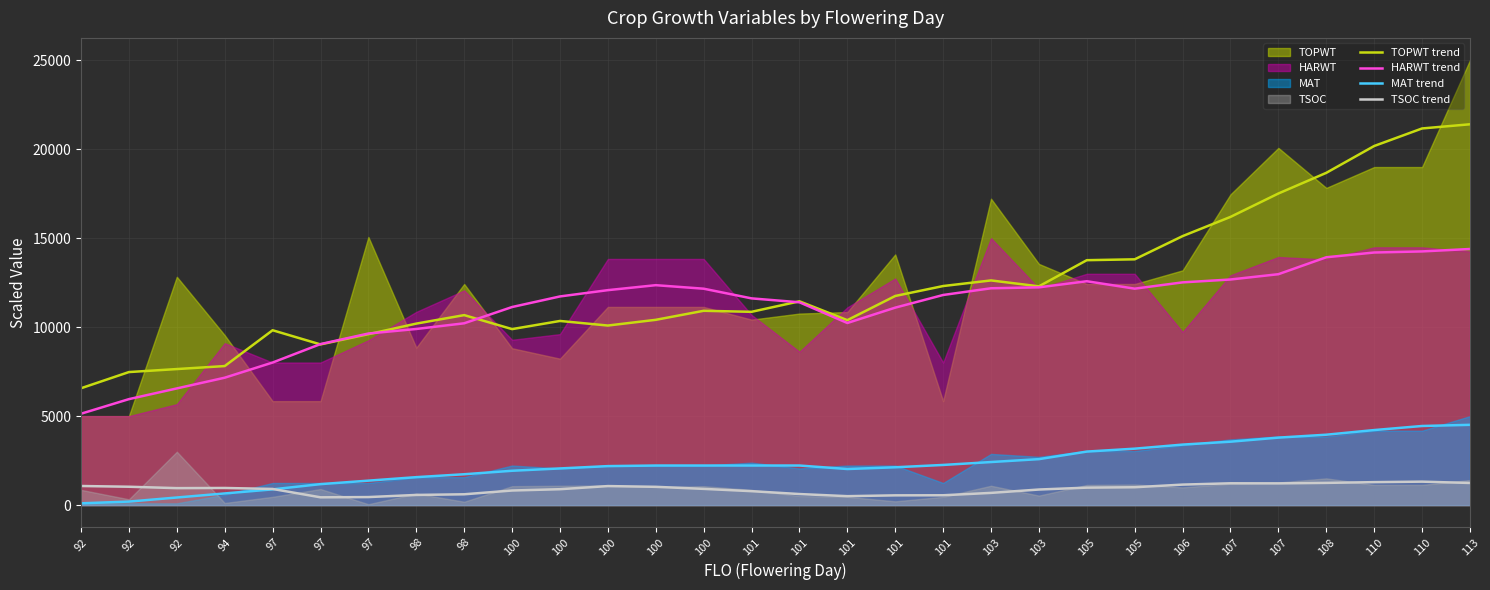

Which has a higher value, 107 or 98?

107